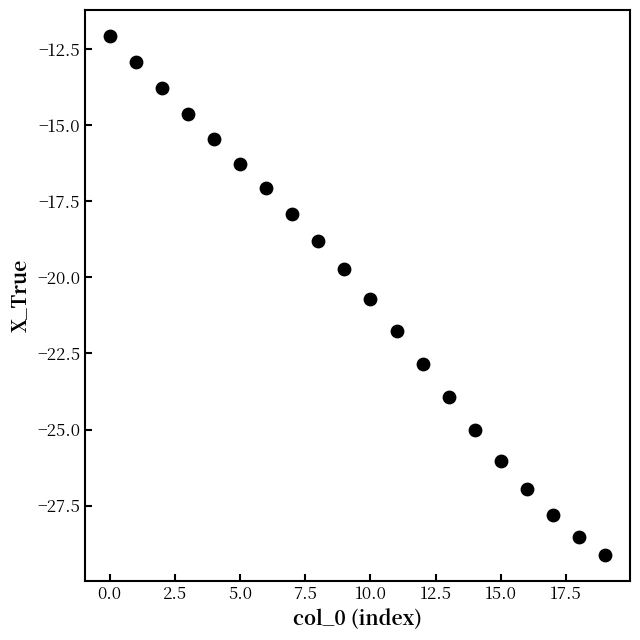

What Y value in the scatter plot is closest to -20?

-19.7